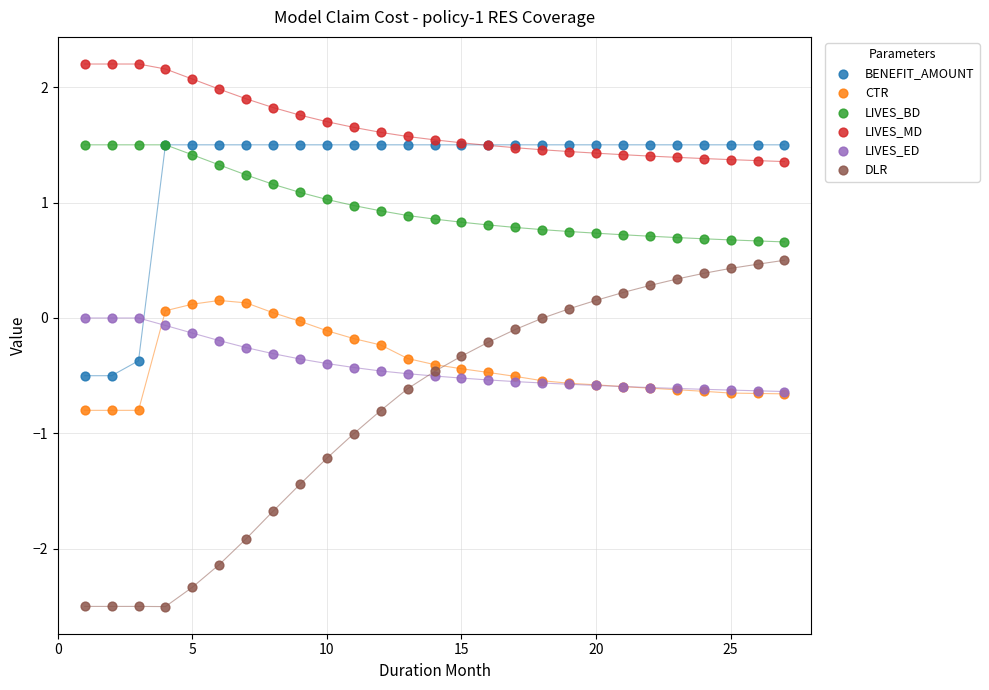

What are all the series names shown in the legend?

BENEFIT_AMOUNT, CTR, LIVES_BD, LIVES_MD, LIVES_ED, DLR